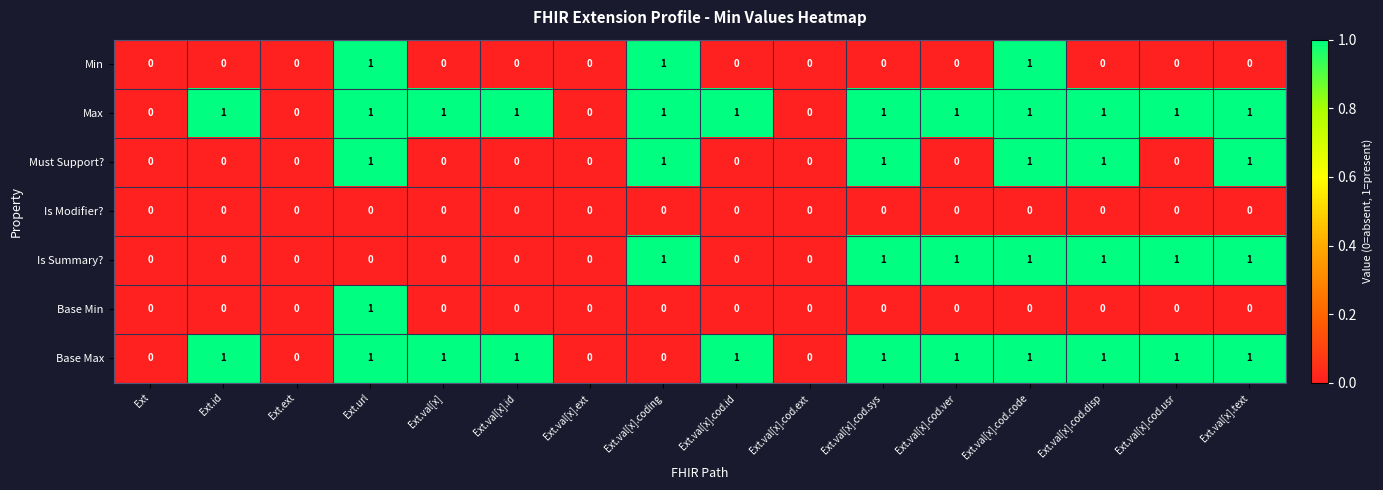

Count the number of categories in the chart.

16